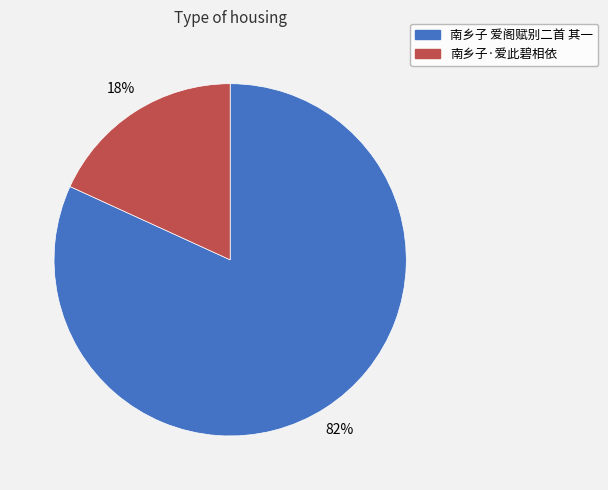

To the nearest percent, what portion does 南乡子 爱阁赋别二首 其一 represent?

82%